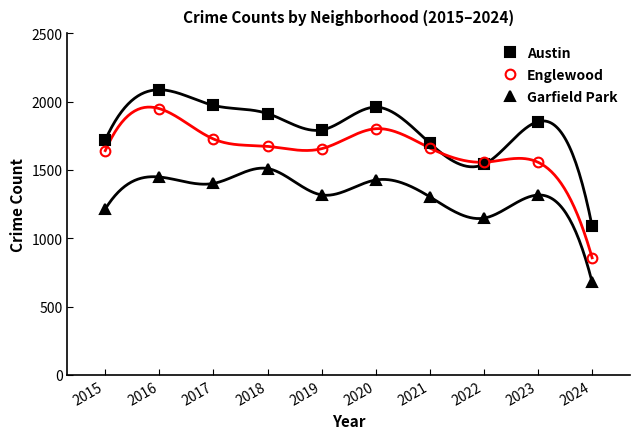

Where is Englewood nearest to the value 1402?

2022